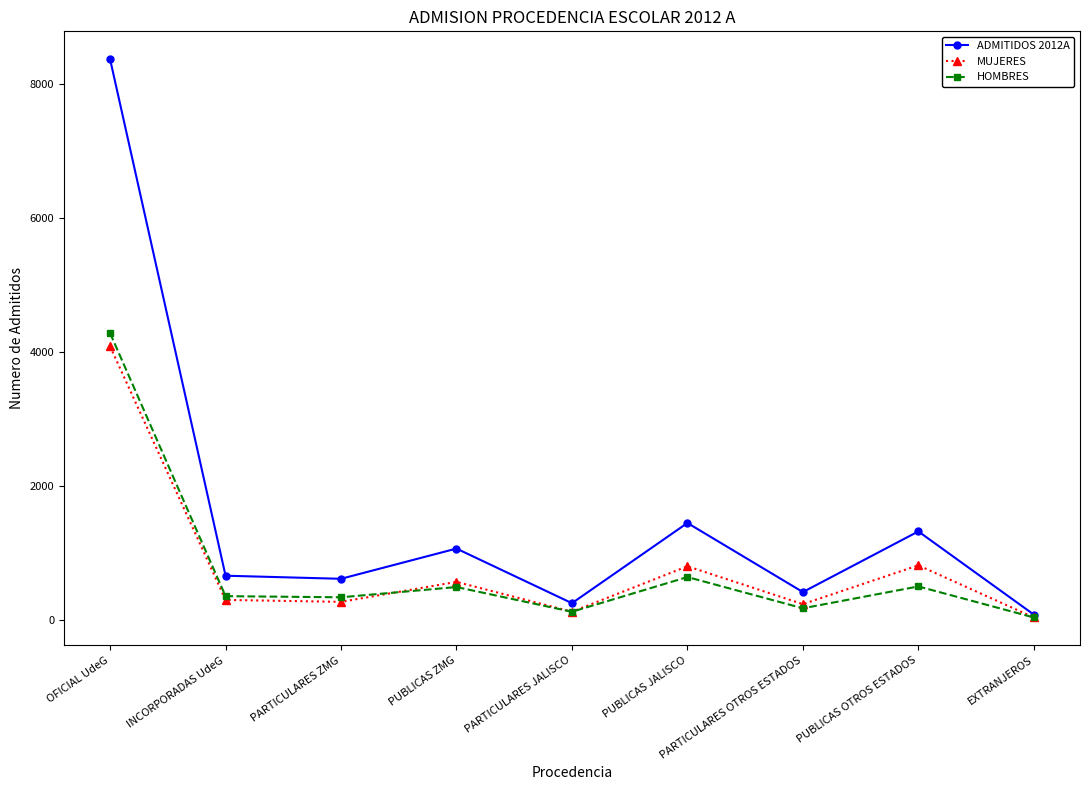

What is the smallest value displayed?

43